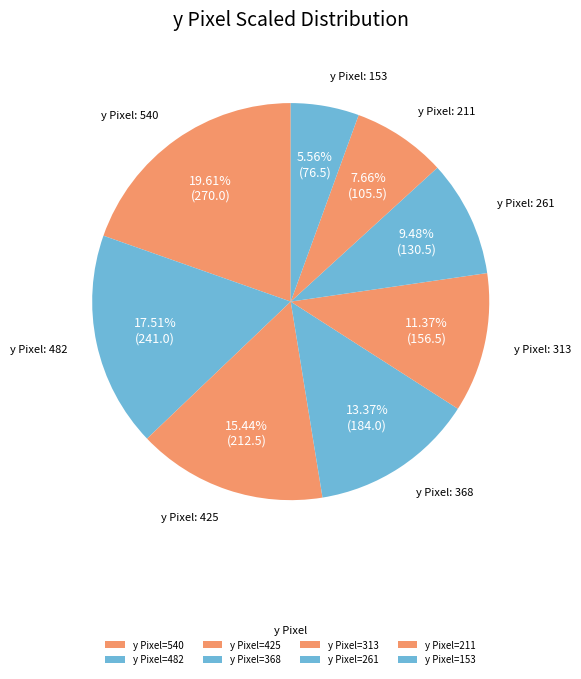

Count the number of slices in the pie.

8